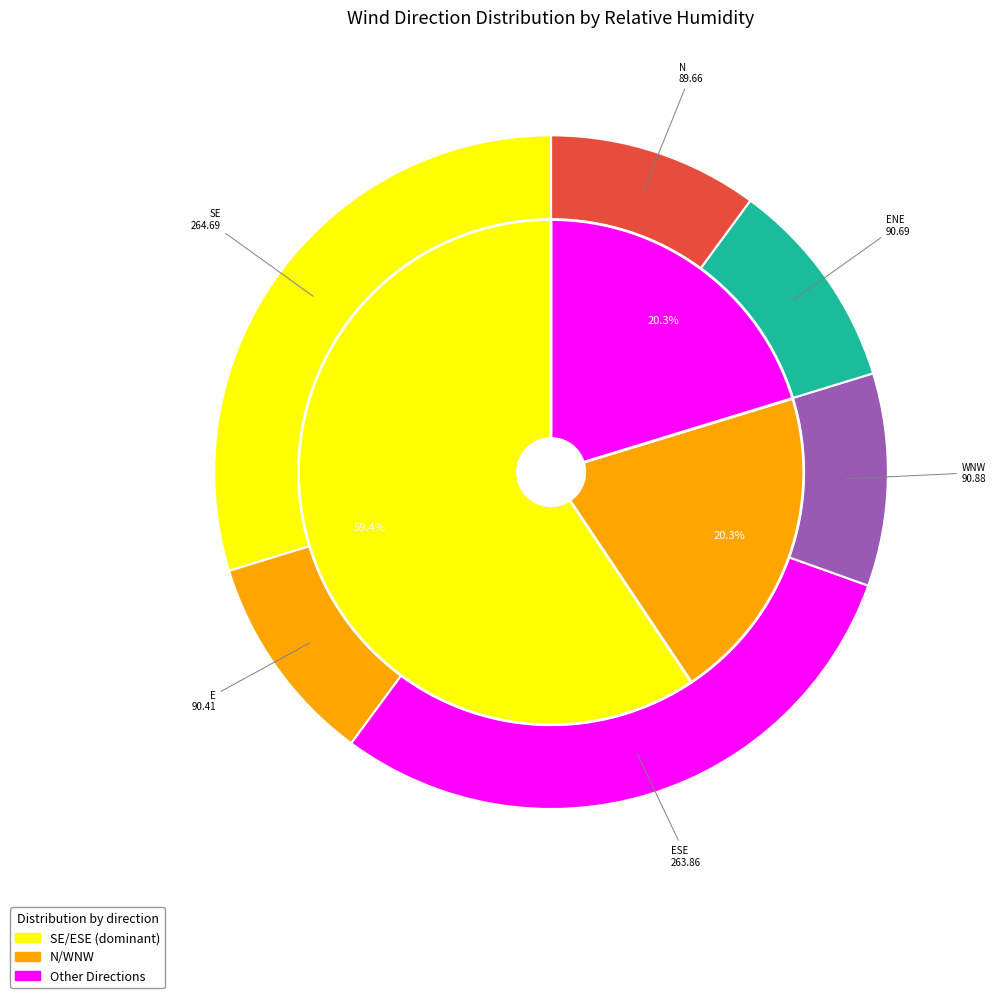

To the nearest percent, what portion does E represent?

10%